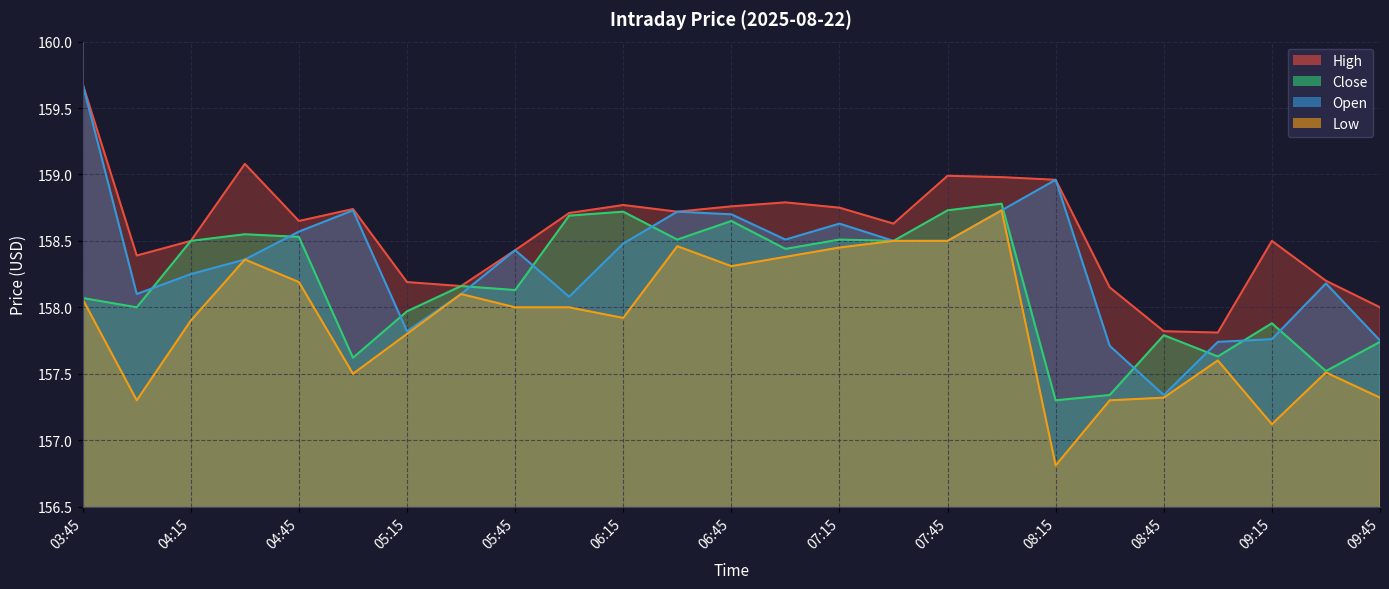

Reading right to left, what are all the values shown in this chart?

High: 09:45=158.0	09:30=158.2	09:15=158.5	09:00=157.8	08:45=157.8	08:30=158.1	08:15=159.0	08:00=159.0	07:45=159.0	07:30=158.6	07:15=158.8	07:00=158.8	06:45=158.8	06:30=158.7	06:15=158.8	06:00=158.7	05:45=158.4	05:30=158.2	05:15=158.2	05:00=158.7	04:45=158.6	04:30=159.1	04:15=158.5	04:00=158.4	03:45=159.7
Close: 09:45=157.7	09:30=157.5	09:15=157.9	09:00=157.6	08:45=157.8	08:30=157.3	08:15=157.3	08:00=158.8	07:45=158.7	07:30=158.5	07:15=158.5	07:00=158.4	06:45=158.6	06:30=158.5	06:15=158.7	06:00=158.7	05:45=158.1	05:30=158.2	05:15=158.0	05:00=157.6	04:45=158.5	04:30=158.6	04:15=158.5	04:00=158.0	03:45=158.1
Open: 09:45=157.8	09:30=158.2	09:15=157.8	09:00=157.7	08:45=157.3	08:30=157.7	08:15=159.0	08:00=158.7	07:45=158.5	07:30=158.5	07:15=158.6	07:00=158.5	06:45=158.7	06:30=158.7	06:15=158.5	06:00=158.1	05:45=158.4	05:30=158.1	05:15=157.8	05:00=158.7	04:45=158.6	04:30=158.4	04:15=158.2	04:00=158.1	03:45=159.7
Low: 09:45=157.3	09:30=157.5	09:15=157.1	09:00=157.6	08:45=157.3	08:30=157.3	08:15=156.8	08:00=158.7	07:45=158.5	07:30=158.5	07:15=158.4	07:00=158.4	06:45=158.3	06:30=158.5	06:15=157.9	06:00=158.0	05:45=158.0	05:30=158.1	05:15=157.8	05:00=157.5	04:45=158.2	04:30=158.4	04:15=157.9	04:00=157.3	03:45=158.1